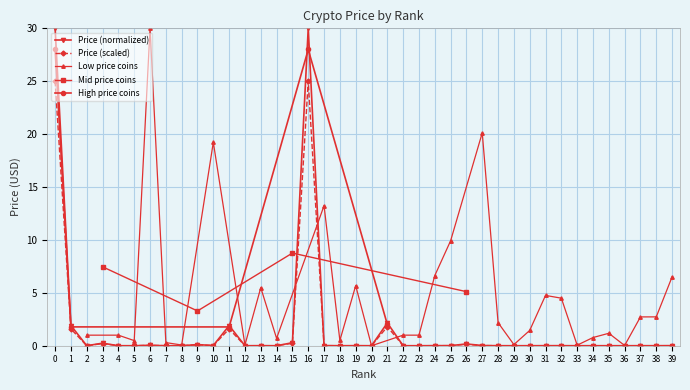

Reading left to right, list all the values displayed in this chart.

0=30.0	1=1.9	2=0.0	3=0.2	4=0.0	5=0.0	6=0.0	7=0.0	8=0.0	9=0.1	10=0.0	11=1.9	12=0.0	13=0.0	14=0.0	15=0.3	16=30.0	17=0.0	18=0.0	19=0.0	20=0.0	21=2.2	22=0.0	23=0.0	24=0.0	25=0.0	26=0.2	27=0.0	28=0.0	29=0.0	30=0.0	31=0.0	32=0.0	33=0.0	34=0.0	35=0.0	36=0.0	37=0.0	38=0.0	39=0.0